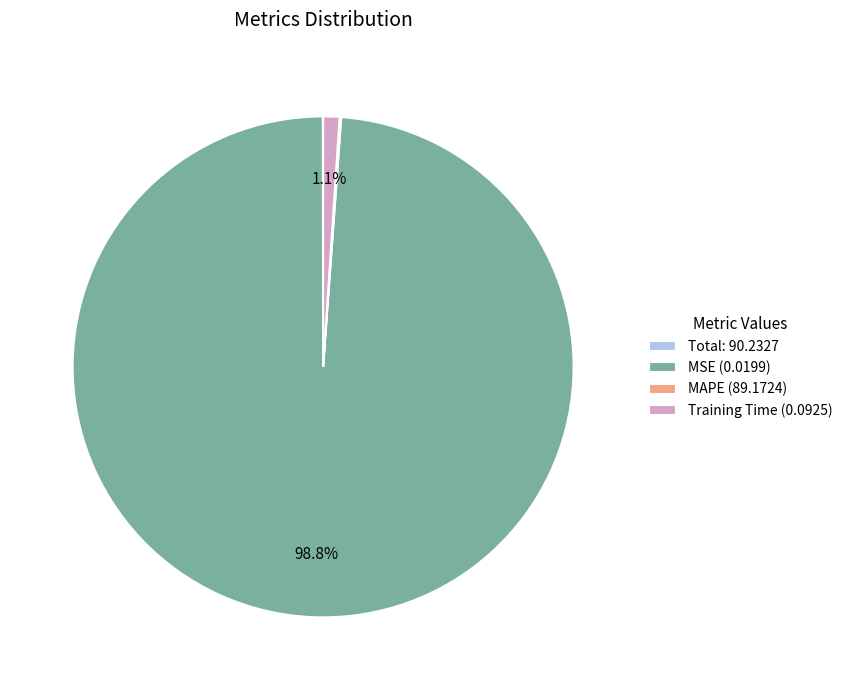

Is there any slice that represents more than half of the pie?

Yes